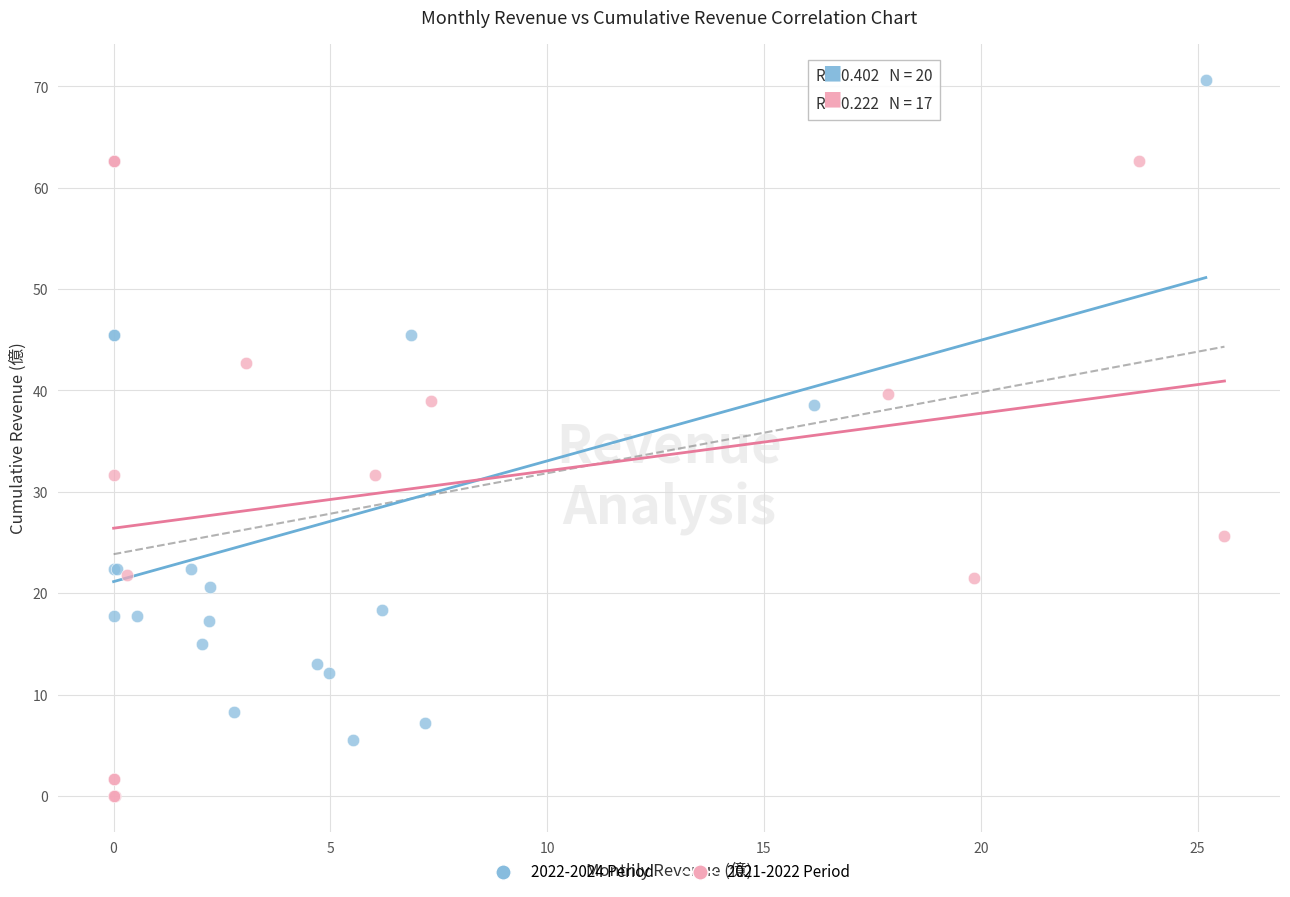

Which series reaches the minimum Y coordinate?

2021-2022 Period